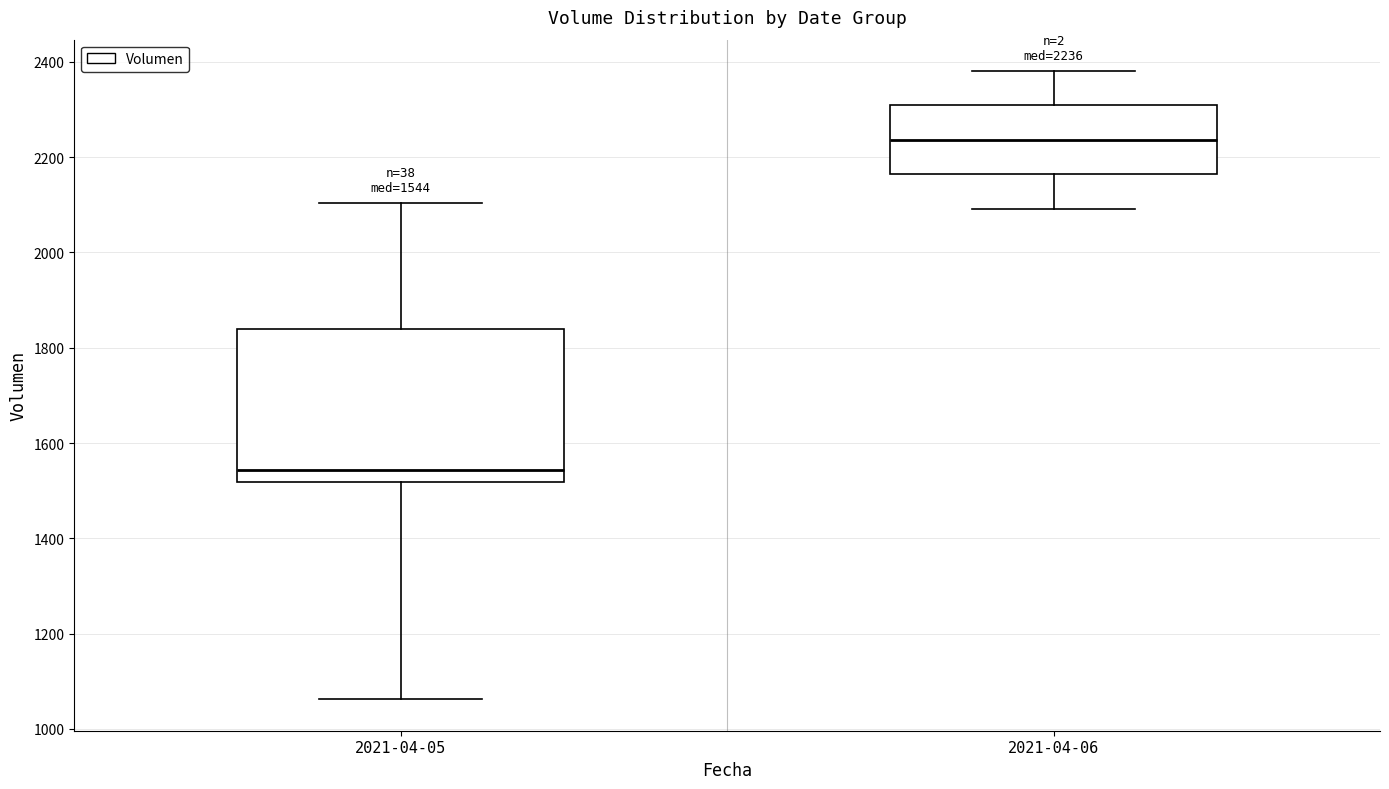

Comparing the boxes themselves (not the whiskers), which one is the tallest?

2021-04-05